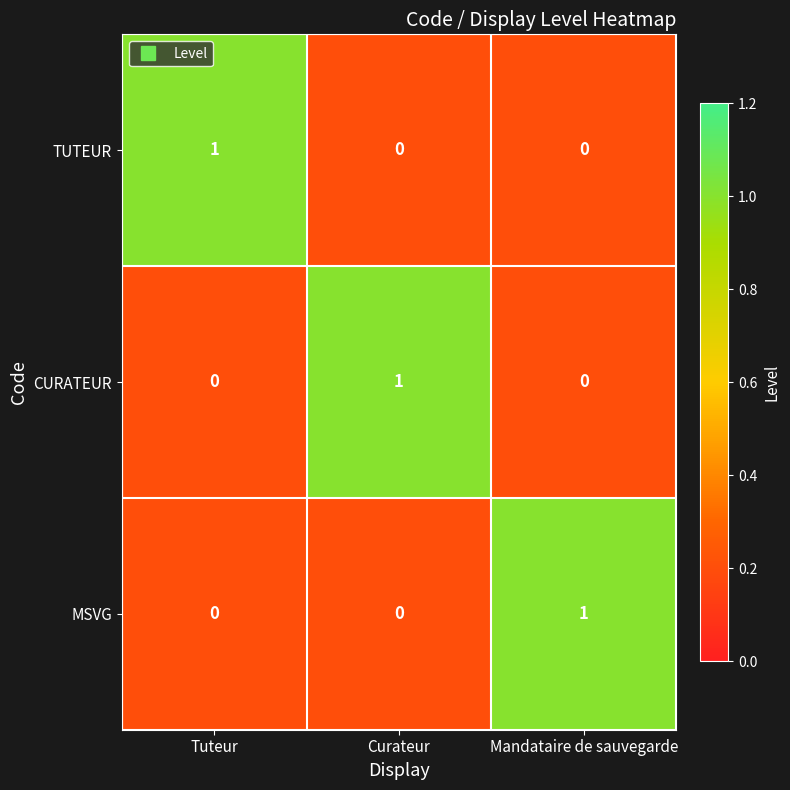

At how many categories does at least one series exceed 0?

3